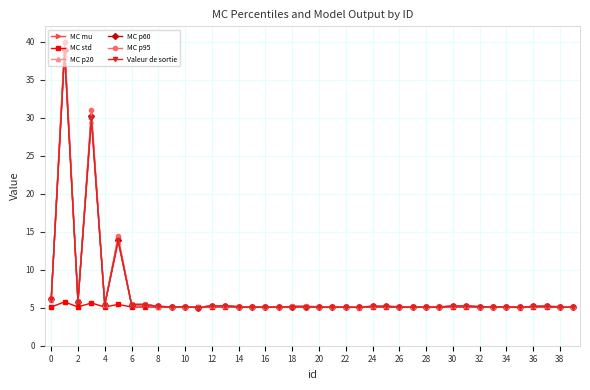

What is the minimum value shown in the chart?

5.0